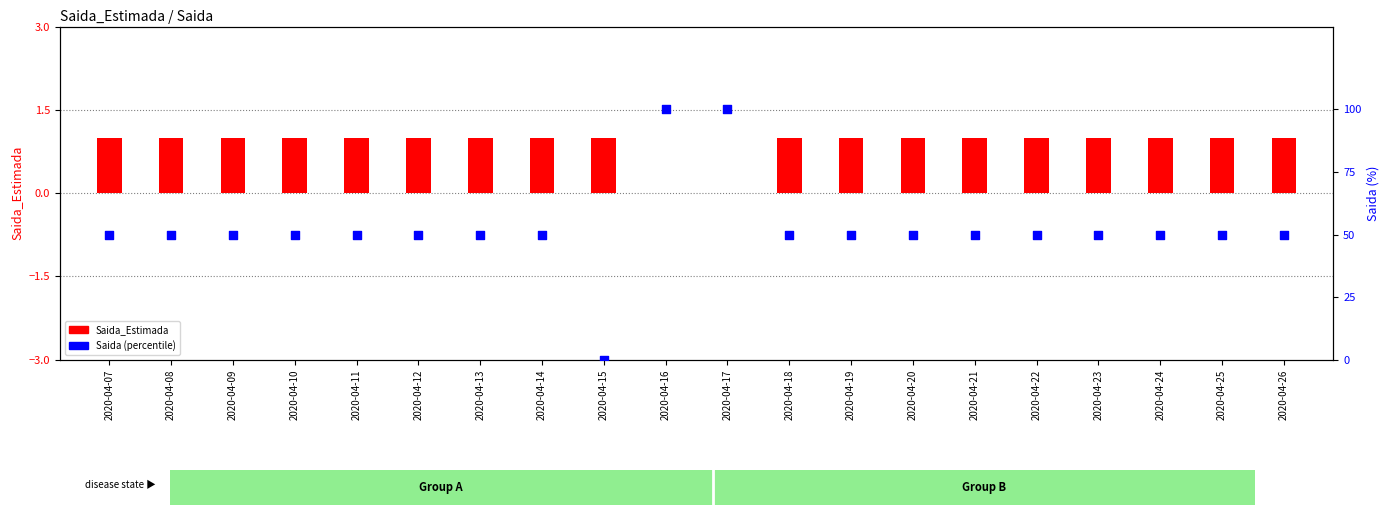

Which series has the widest spread of Y values?

Saida (percentile)